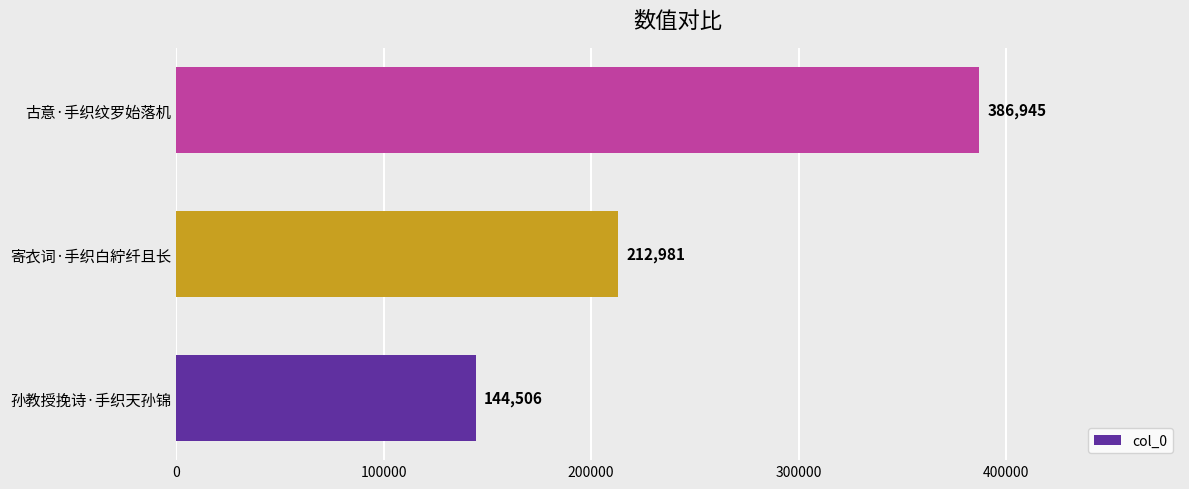

Count the values in the range 144506 to 386945.

3